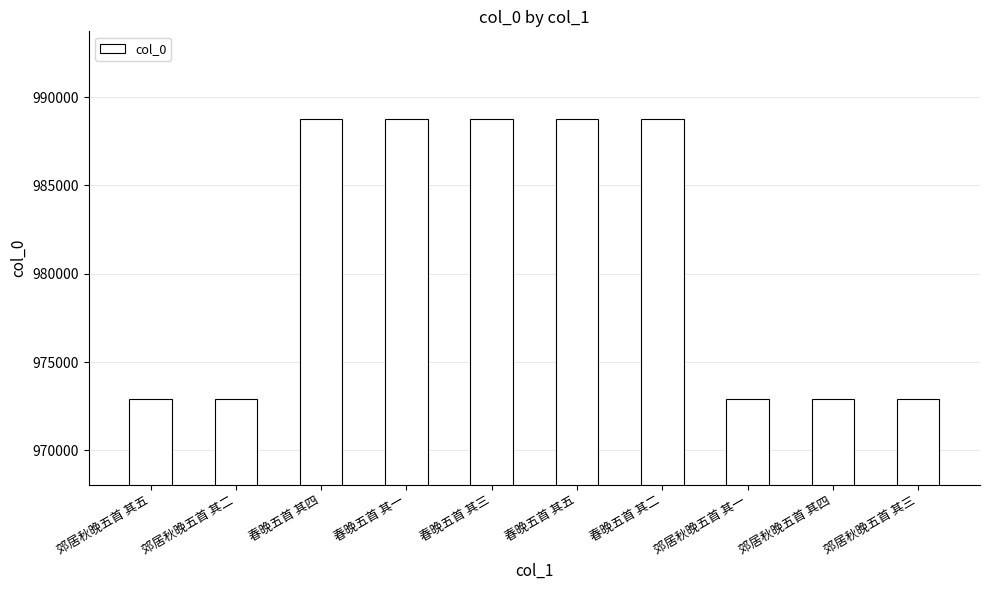

What is the difference between the values at 春晚五首 其五 and 春晚五首 其一?

4